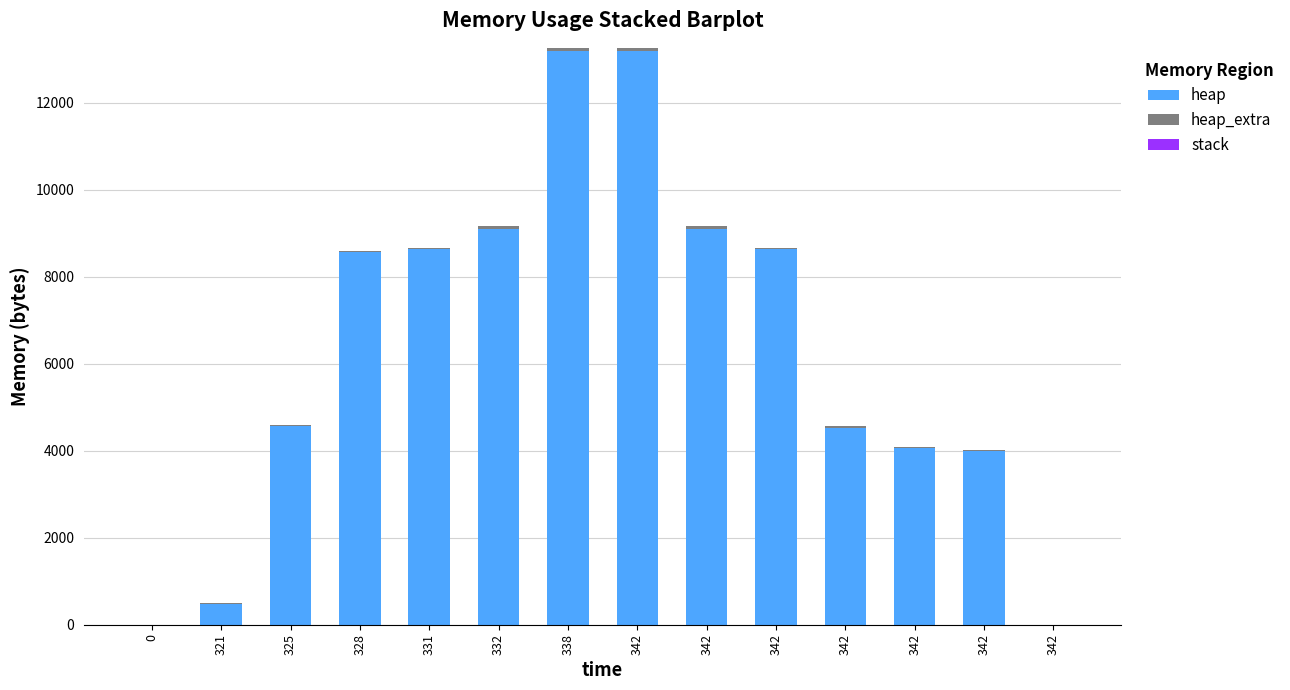

Count the number of categories in the chart.

14